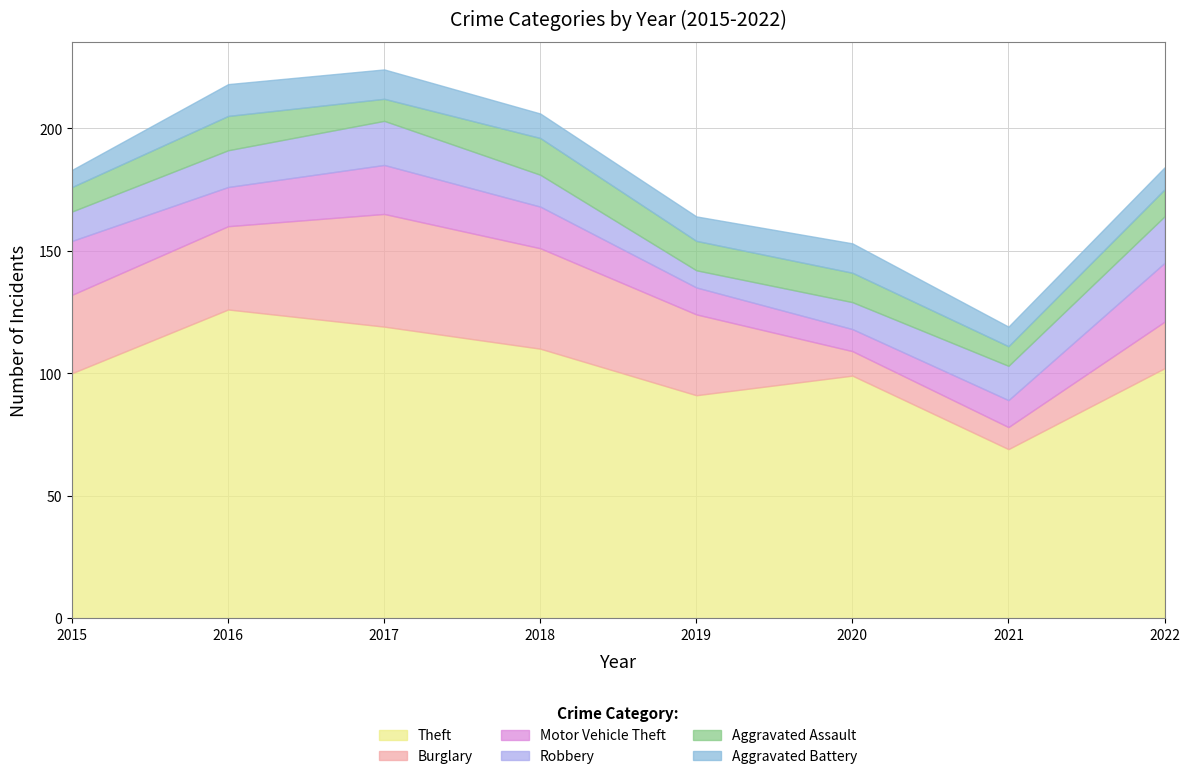

Which series has the largest range (max minus min)?

Theft